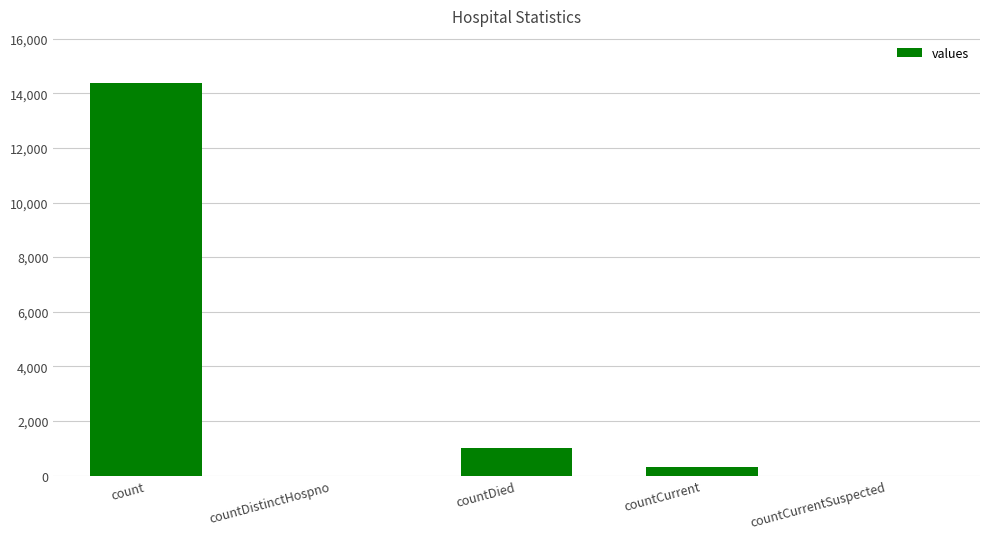

What is the difference between the values at count and countDied?

13355